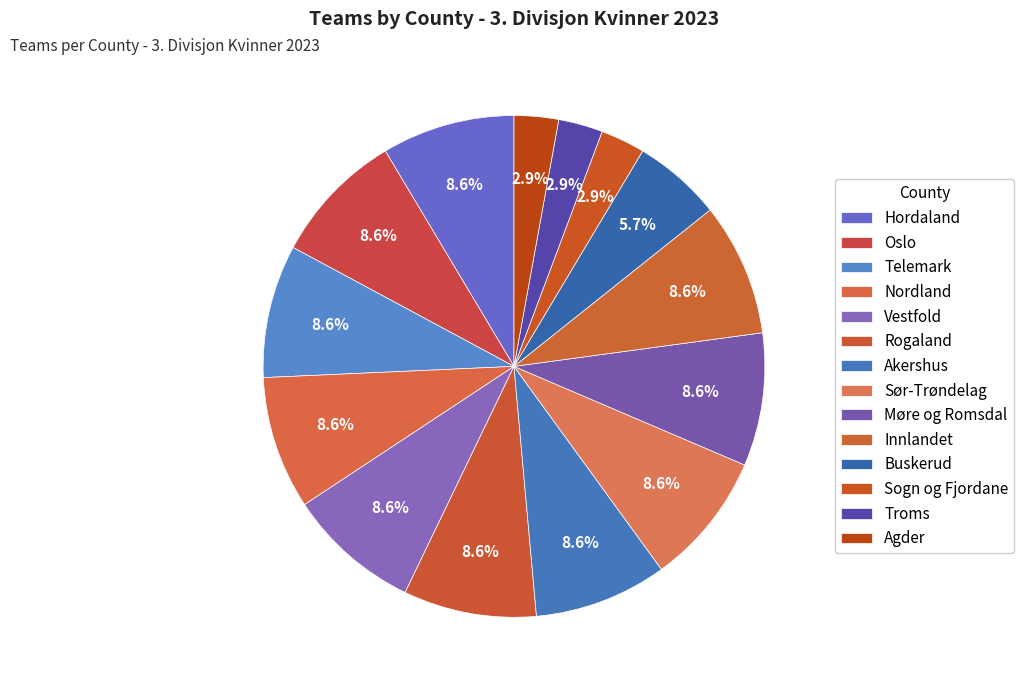

Is the sum of Nordland and Oslo greater than half?

No